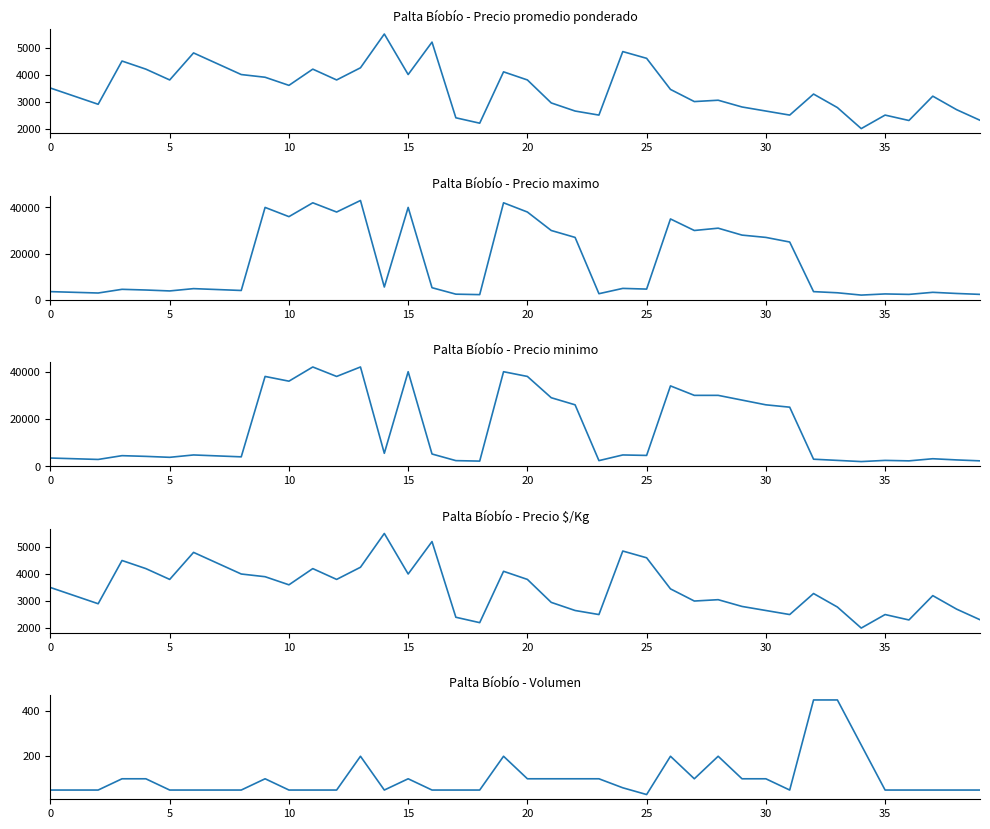

How many distinct data groups are displayed?

5